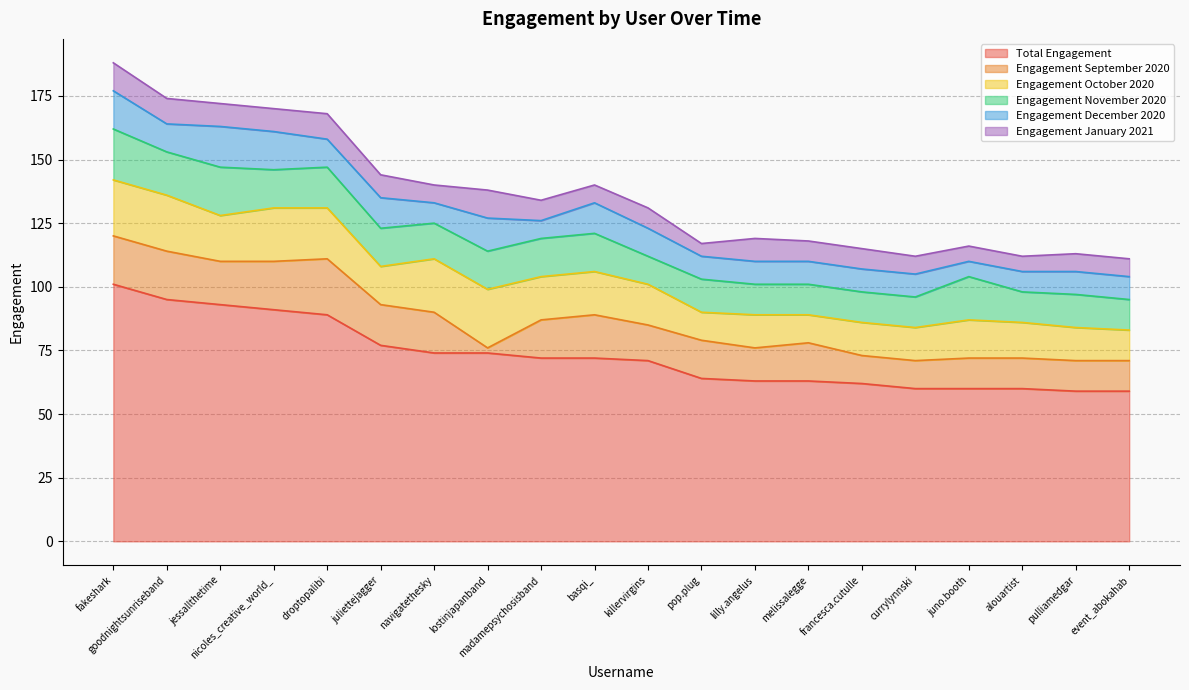

Reading right to left, transcribe all the data shown in this chart.

Total Engagement: event_abokahab=59	pulliamedgar=59	alouartist=60	juno.booth=60	currylynnski=60	francesca.cutulle=62	melissalegge=63	lilly.angelus=63	pop.plug=64	killervirgins=71	basqi_=72	madamepsychosisband=72	lostinjapanband=74	navigatethesky=74	juliettejagger=77	droptopalibi=89	nicoles_creative_world_=91	jessallthetime=93	goodnightsunriseband=95	fakeshark=101
Engagement September 2020: event_abokahab=12	pulliamedgar=12	alouartist=12	juno.booth=12	currylynnski=11	francesca.cutulle=11	melissalegge=15	lilly.angelus=13	pop.plug=15	killervirgins=14	basqi_=17	madamepsychosisband=15	lostinjapanband=2	navigatethesky=16	juliettejagger=16	droptopalibi=22	nicoles_creative_world_=19	jessallthetime=17	goodnightsunriseband=19	fakeshark=19
Engagement October 2020: event_abokahab=12	pulliamedgar=13	alouartist=14	juno.booth=15	currylynnski=13	francesca.cutulle=13	melissalegge=11	lilly.angelus=13	pop.plug=11	killervirgins=16	basqi_=17	madamepsychosisband=17	lostinjapanband=23	navigatethesky=21	juliettejagger=15	droptopalibi=20	nicoles_creative_world_=21	jessallthetime=18	goodnightsunriseband=22	fakeshark=22
Engagement November 2020: event_abokahab=12	pulliamedgar=13	alouartist=12	juno.booth=17	currylynnski=12	francesca.cutulle=12	melissalegge=12	lilly.angelus=12	pop.plug=13	killervirgins=11	basqi_=15	madamepsychosisband=15	lostinjapanband=15	navigatethesky=14	juliettejagger=15	droptopalibi=16	nicoles_creative_world_=15	jessallthetime=19	goodnightsunriseband=17	fakeshark=20
Engagement December 2020: event_abokahab=9	pulliamedgar=9	alouartist=8	juno.booth=6	currylynnski=9	francesca.cutulle=9	melissalegge=9	lilly.angelus=9	pop.plug=9	killervirgins=11	basqi_=12	madamepsychosisband=7	lostinjapanband=13	navigatethesky=8	juliettejagger=12	droptopalibi=11	nicoles_creative_world_=15	jessallthetime=16	goodnightsunriseband=11	fakeshark=15
Engagement January 2021: event_abokahab=7	pulliamedgar=7	alouartist=6	juno.booth=6	currylynnski=7	francesca.cutulle=8	melissalegge=8	lilly.angelus=9	pop.plug=5	killervirgins=8	basqi_=7	madamepsychosisband=8	lostinjapanband=11	navigatethesky=7	juliettejagger=9	droptopalibi=10	nicoles_creative_world_=9	jessallthetime=9	goodnightsunriseband=10	fakeshark=11